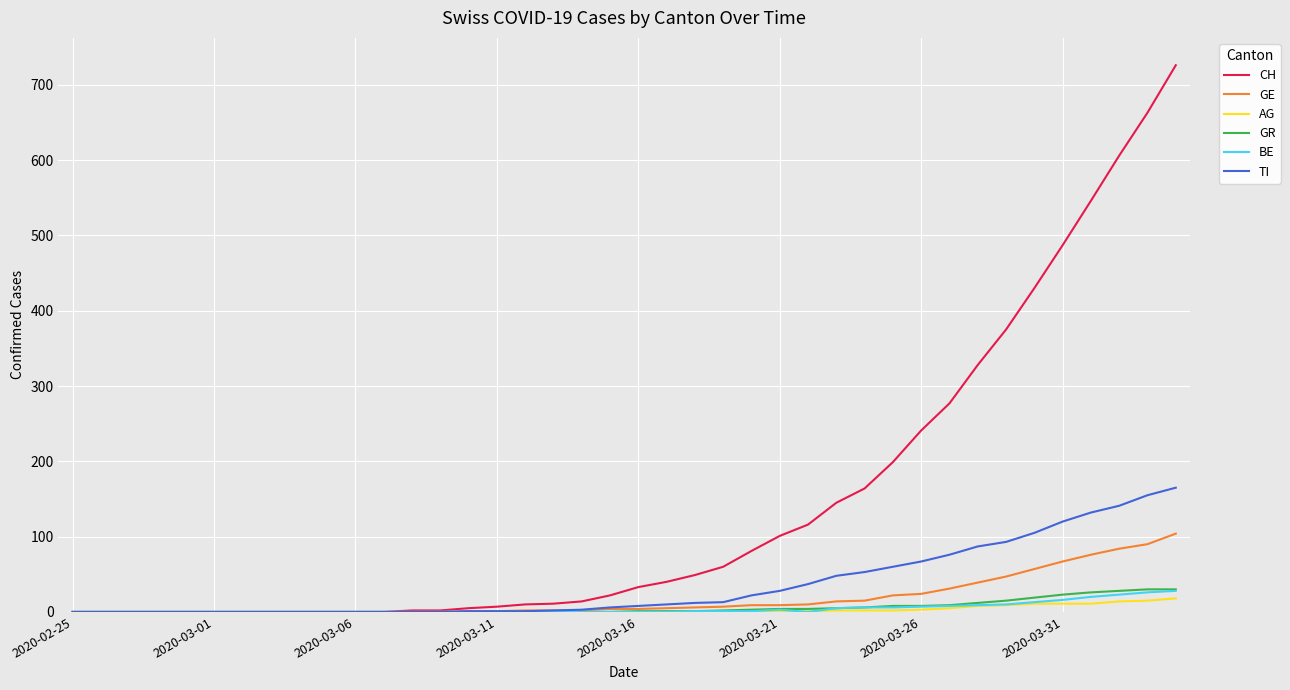

Which series has the largest range (max minus min)?

CH